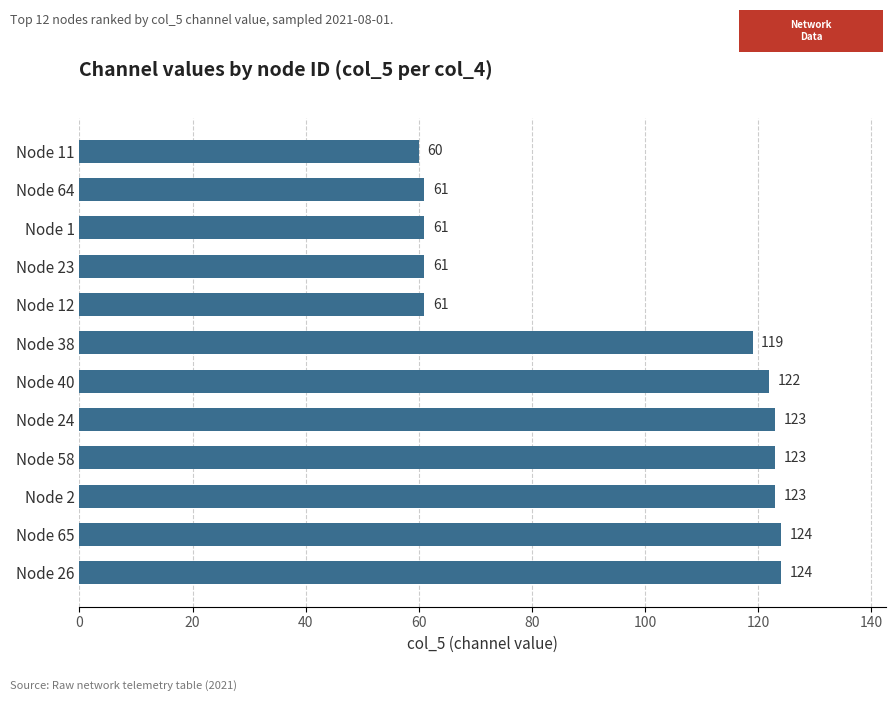

What is the change in value from Node 26 to Node 38?

-5